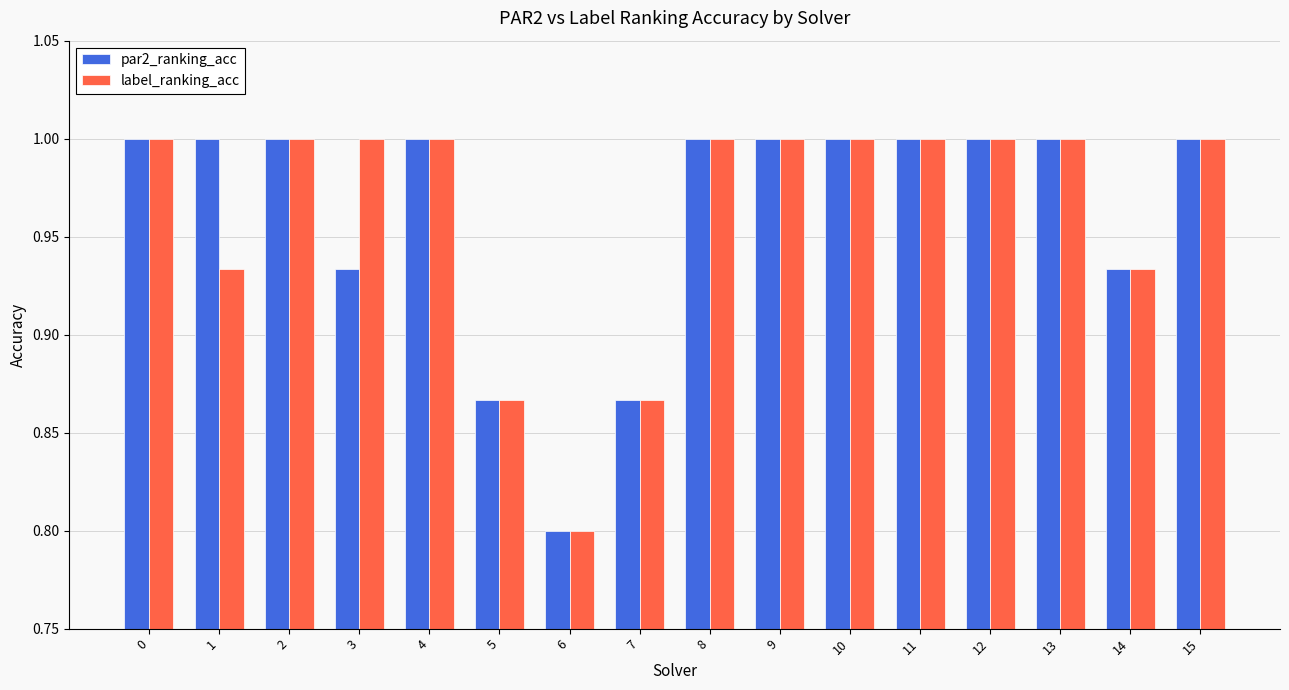

Is it true that par2_ranking_acc equals 1.6 at 15?

False